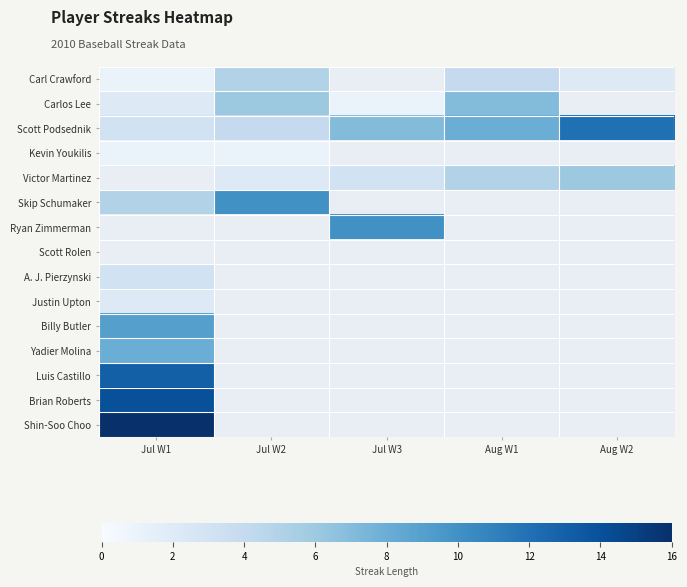

Which label corresponds to the smallest value in the chart?

Jul W1